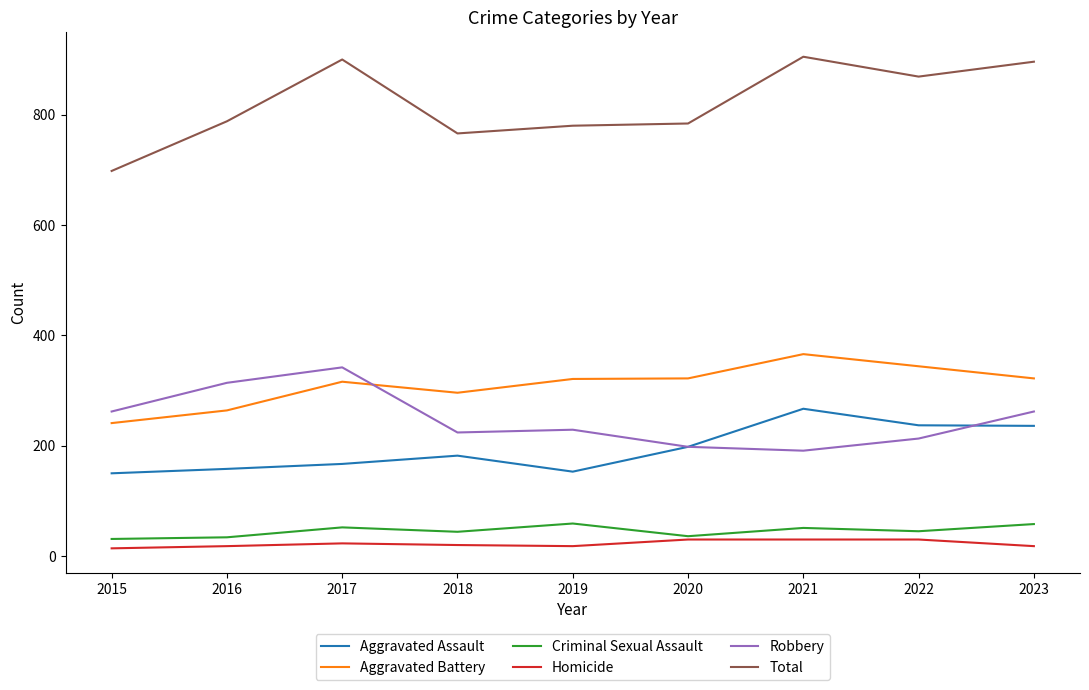

What is the difference between the highest and lowest values at 2023?

878